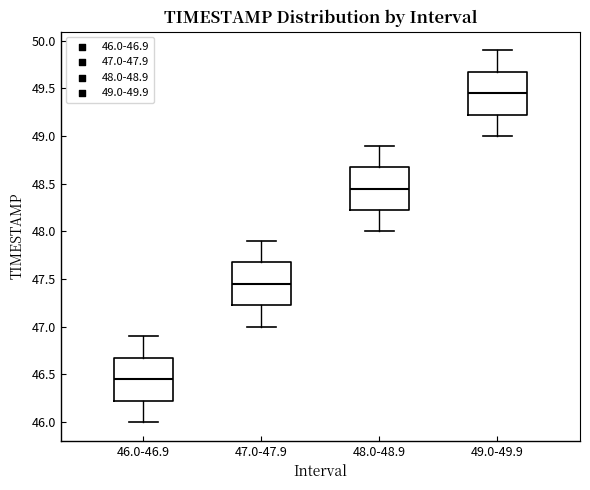

Which box has the lowest median line?

46.0-46.9